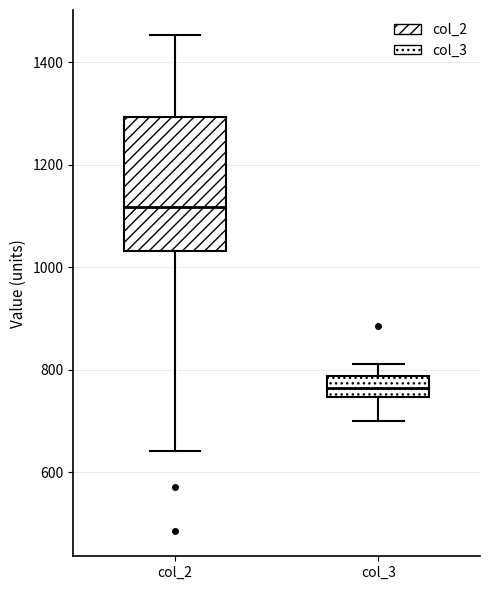

Which box's median line is the lowest?

col_3